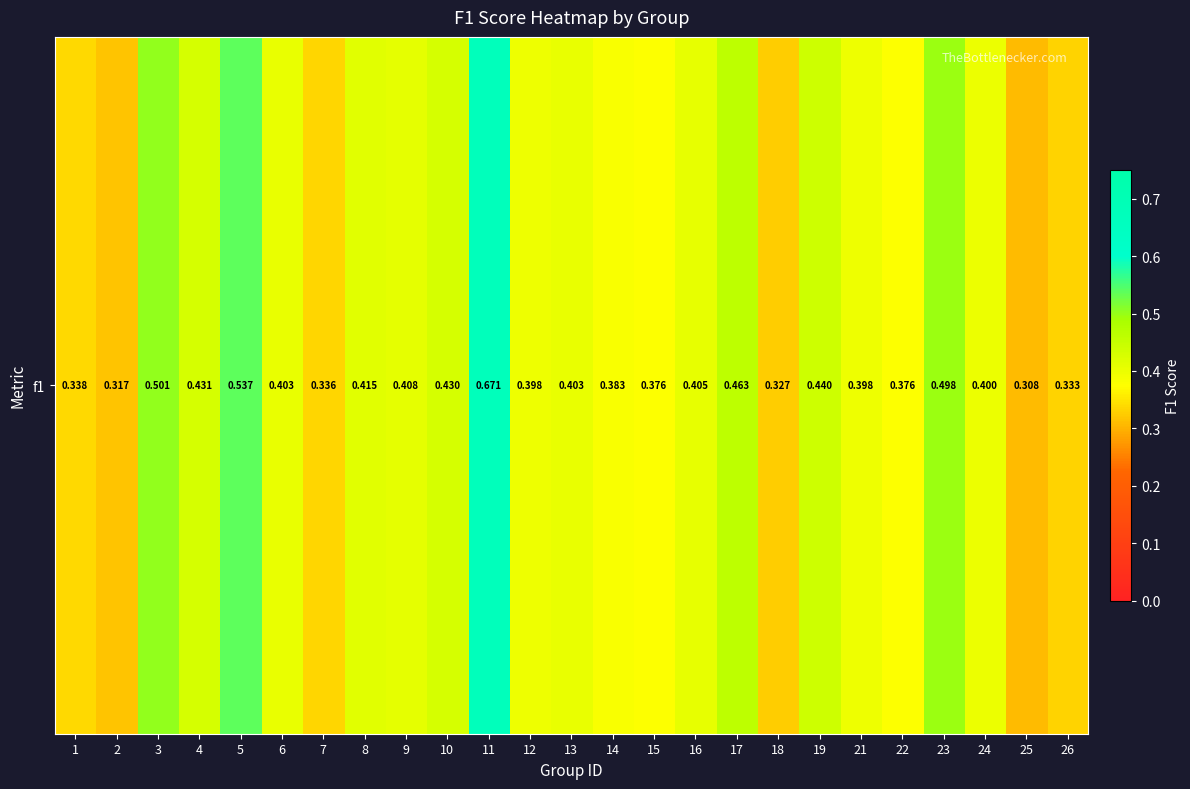

What is the sum of the values at 26 and 23?

0.8